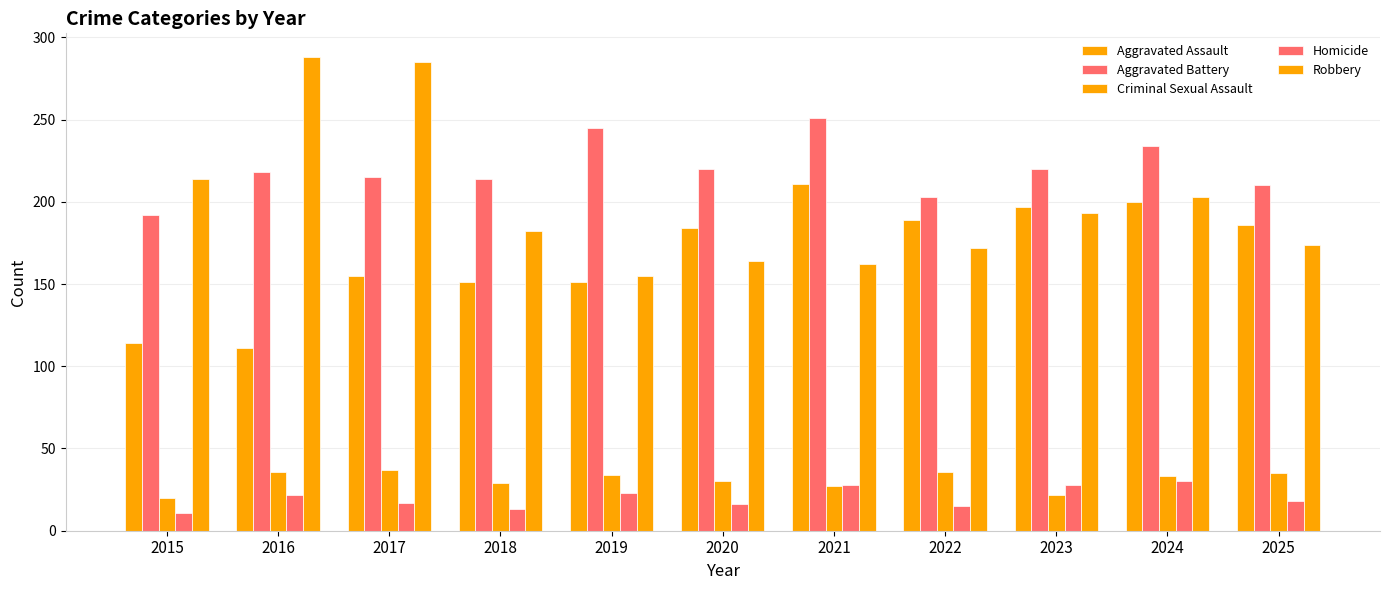

What is the sum of all Aggravated Battery values?

2422